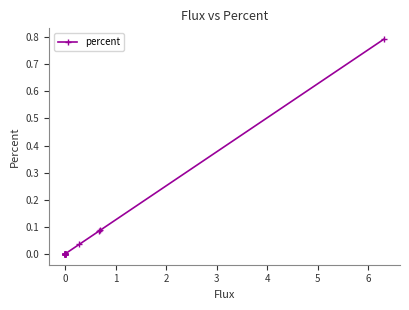

True or false: there are more than 2 points higher than both neighbors.

False